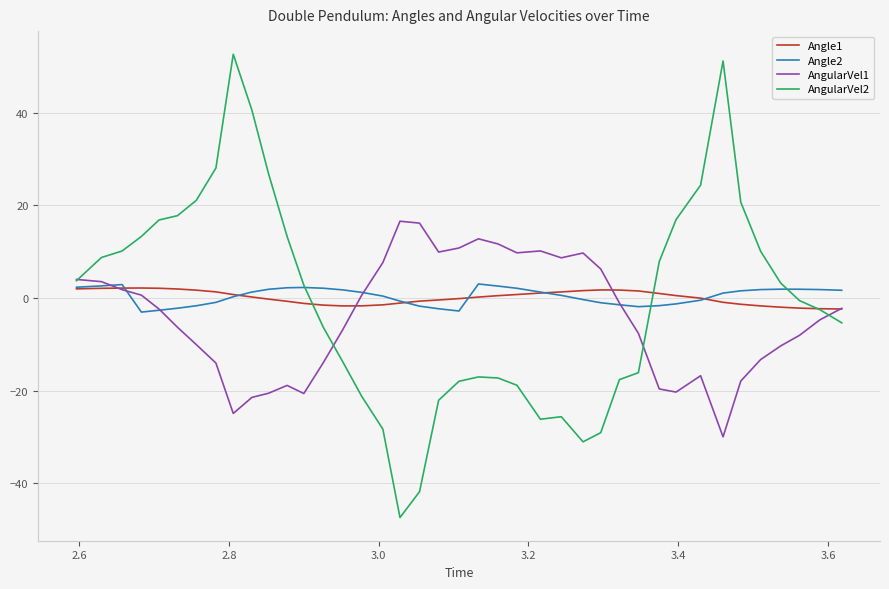

What is the greatest value displayed?

52.7